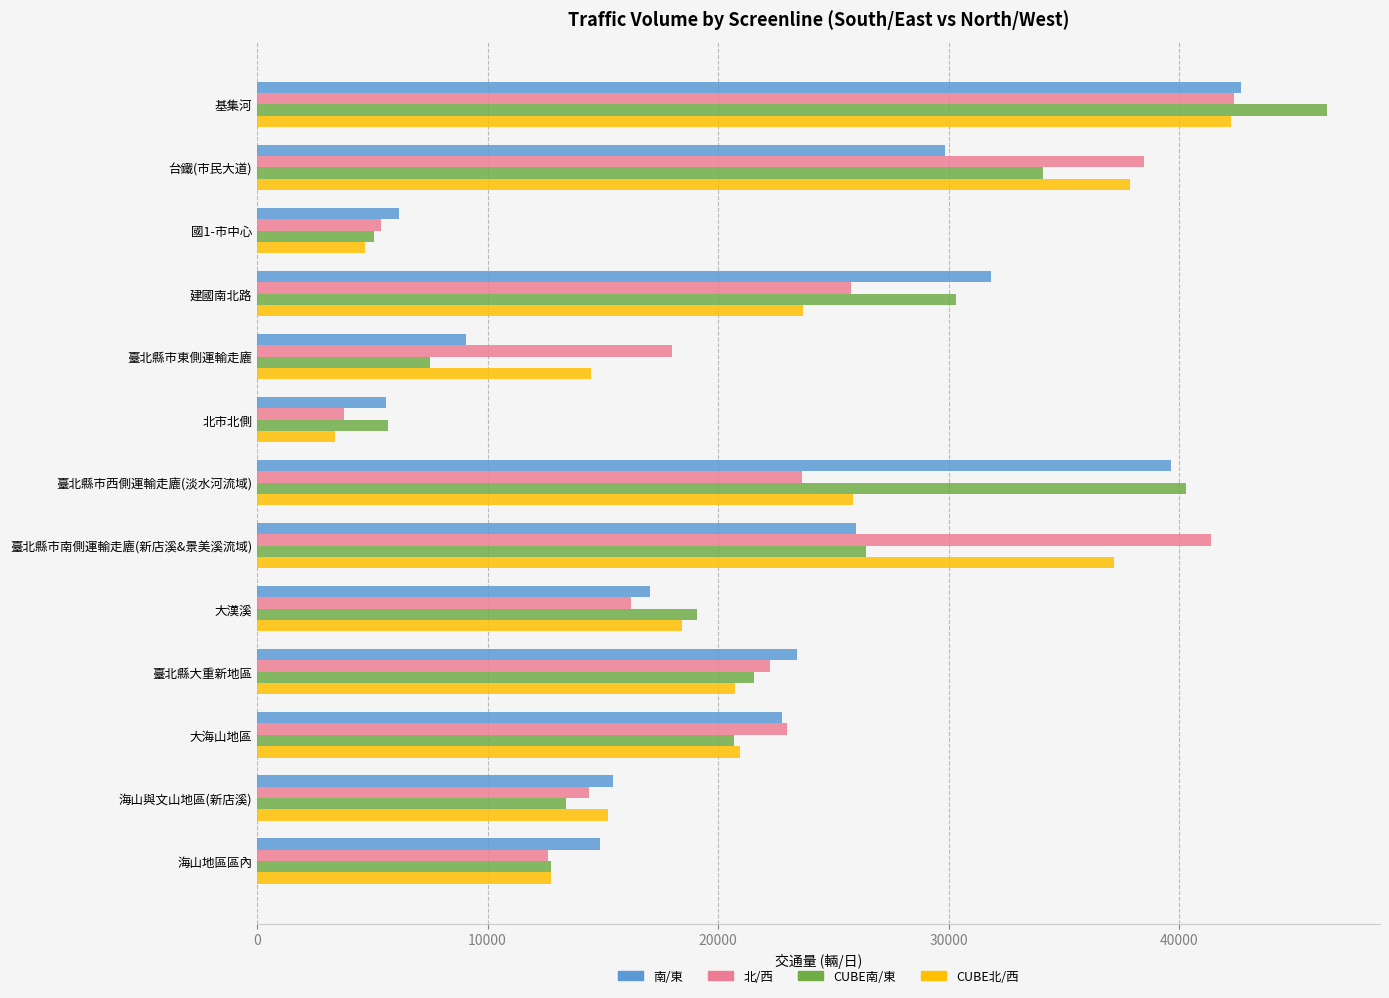

What is the average value of the 南/東 series?

21874.3